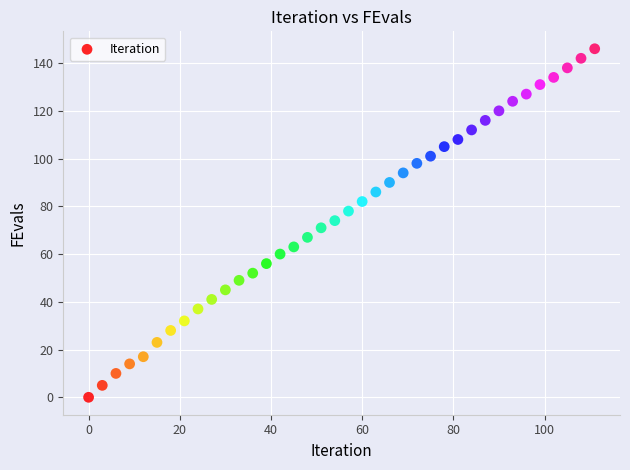

What is the range of X values (max minus min)?

111